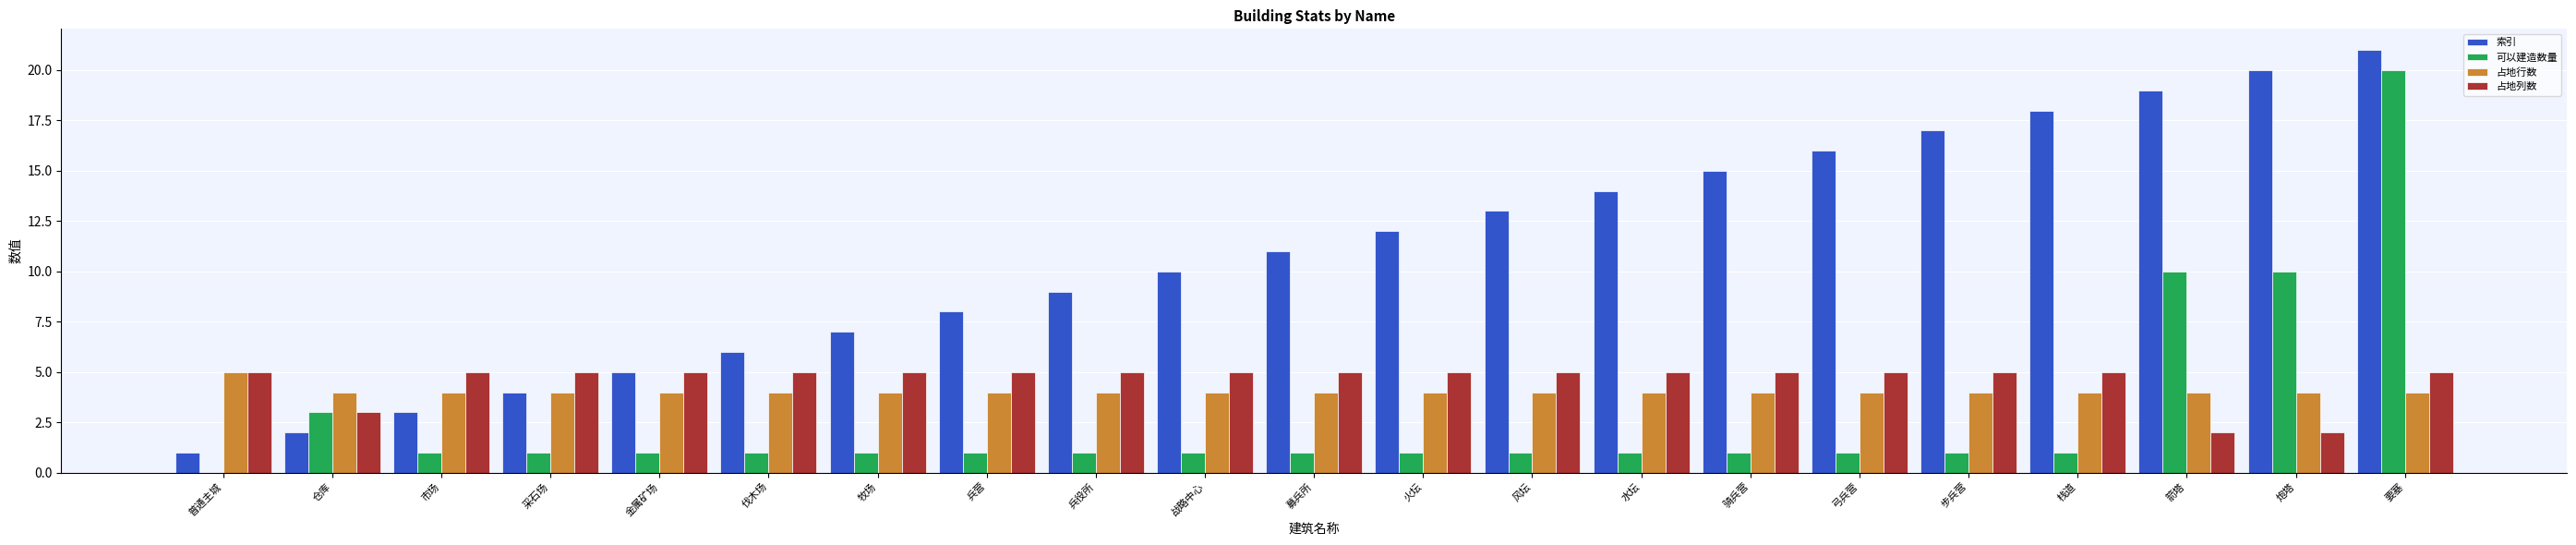

Which label corresponds to the largest value in the chart?

要塞